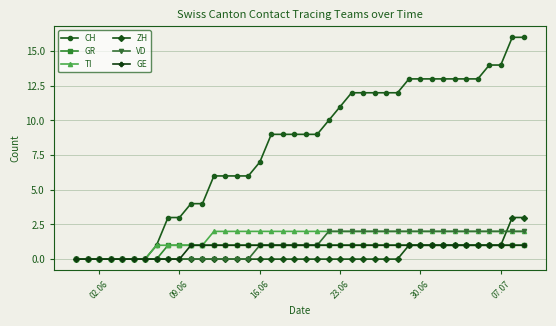

Which series has the largest total across all categories?

CH